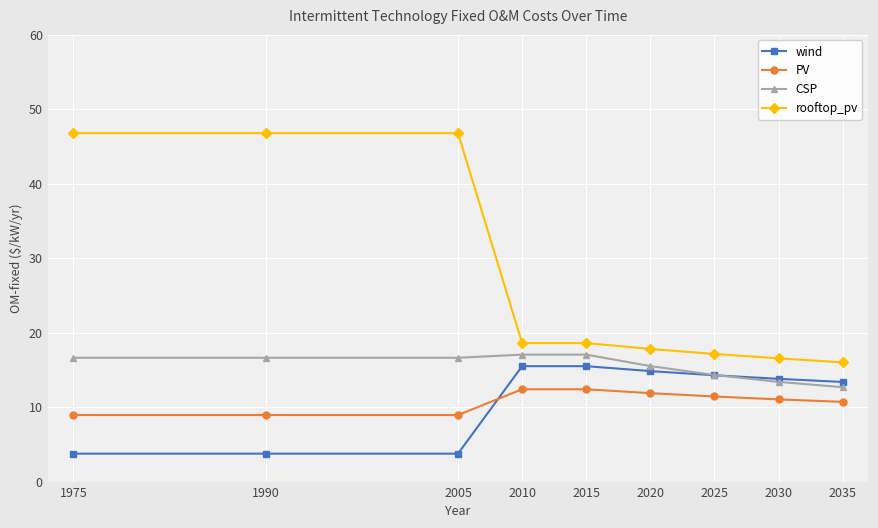

At 1975, list the series in order from largest to smallest.

rooftop_pv, CSP, PV, wind